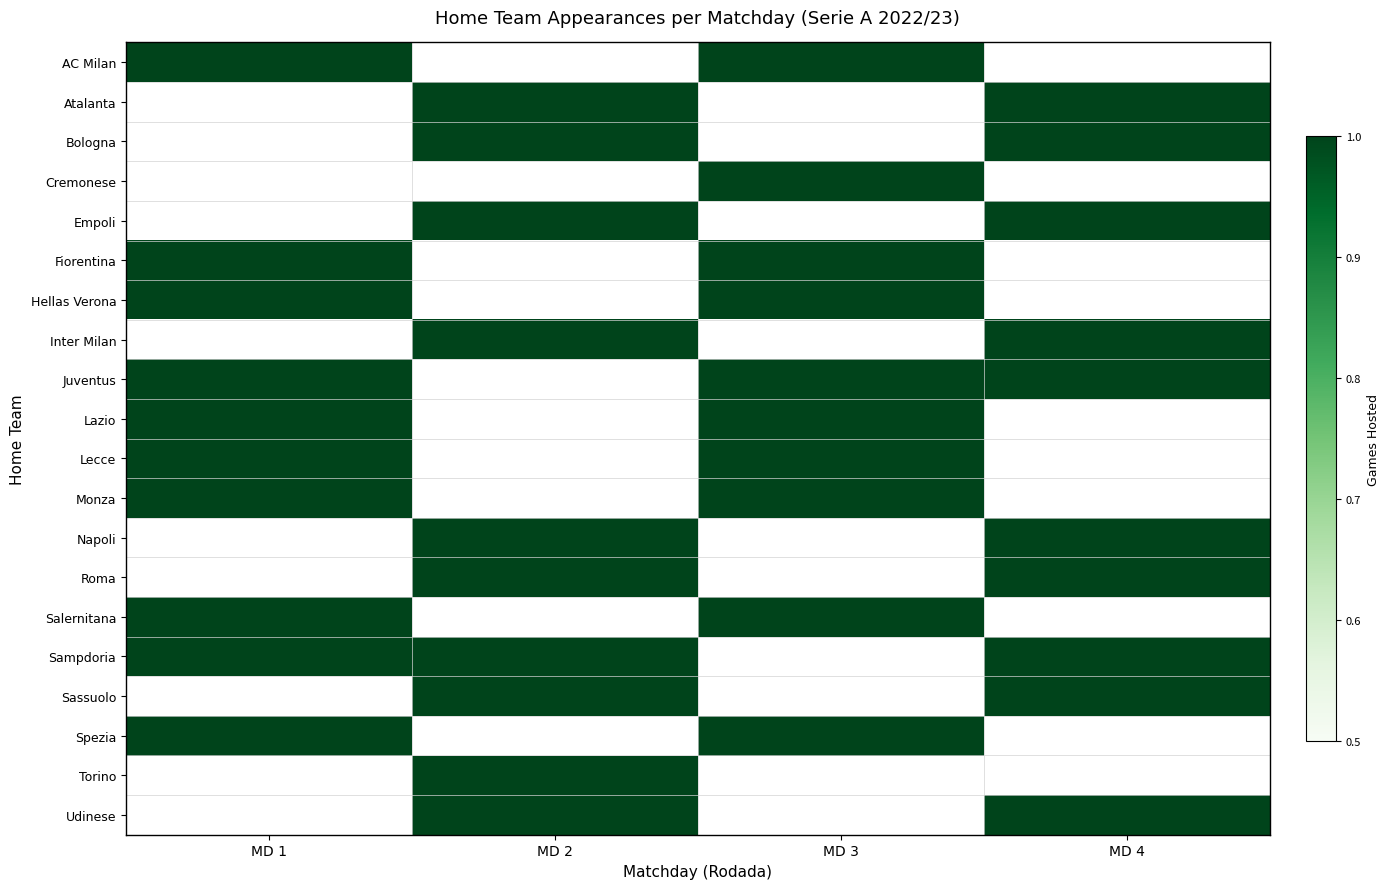

At which category does the chart reach its minimum across all series?

1